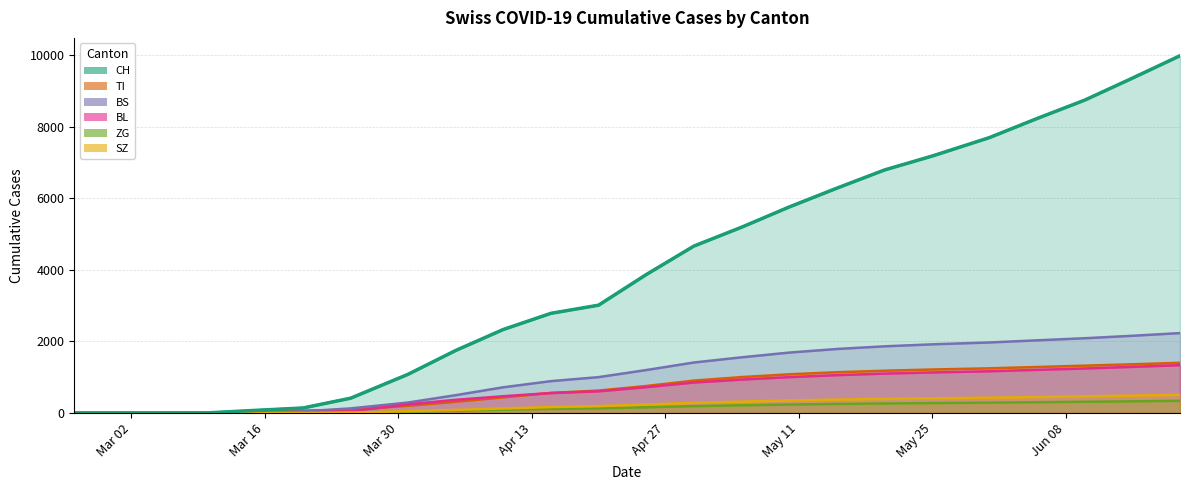

The BS series shows -882 at 2020-03-10. True or false?

False